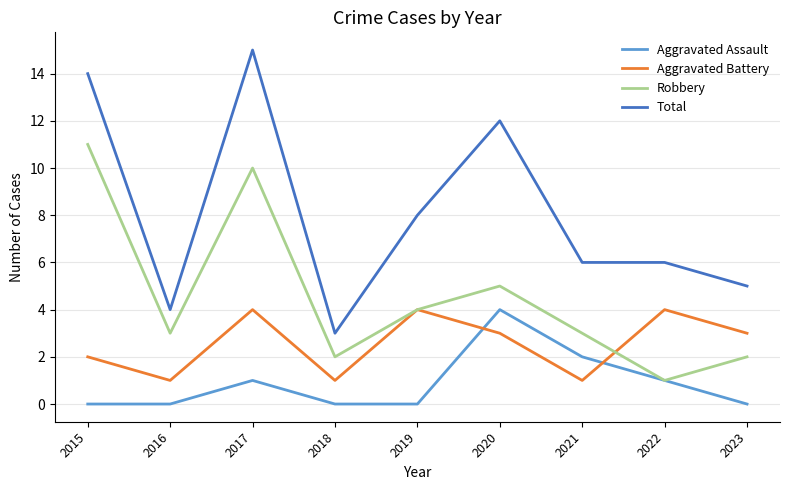

Count the number of categories in the chart.

9